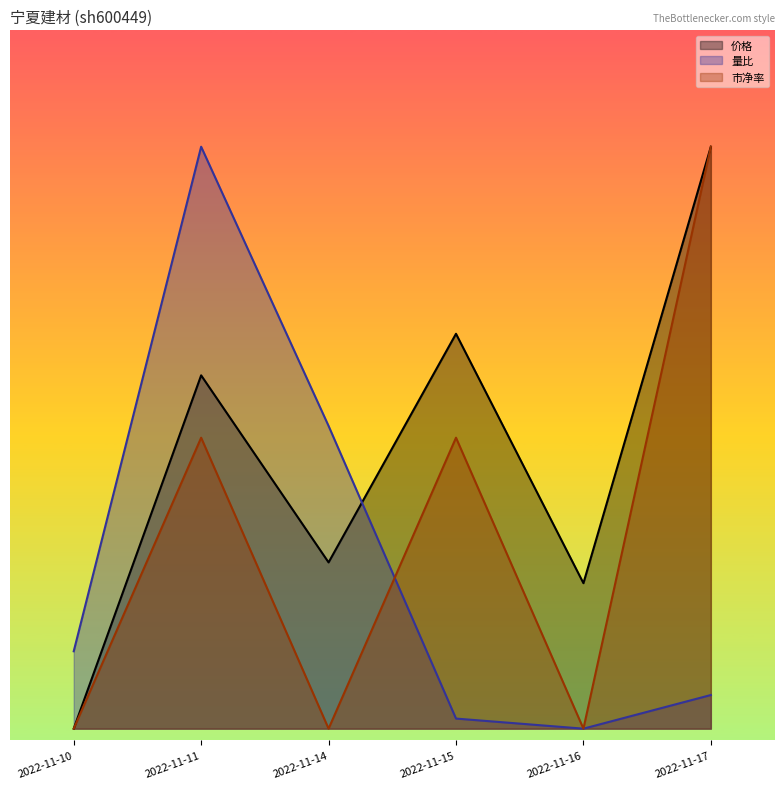

How many values in the 量比 series exceed 0?

5